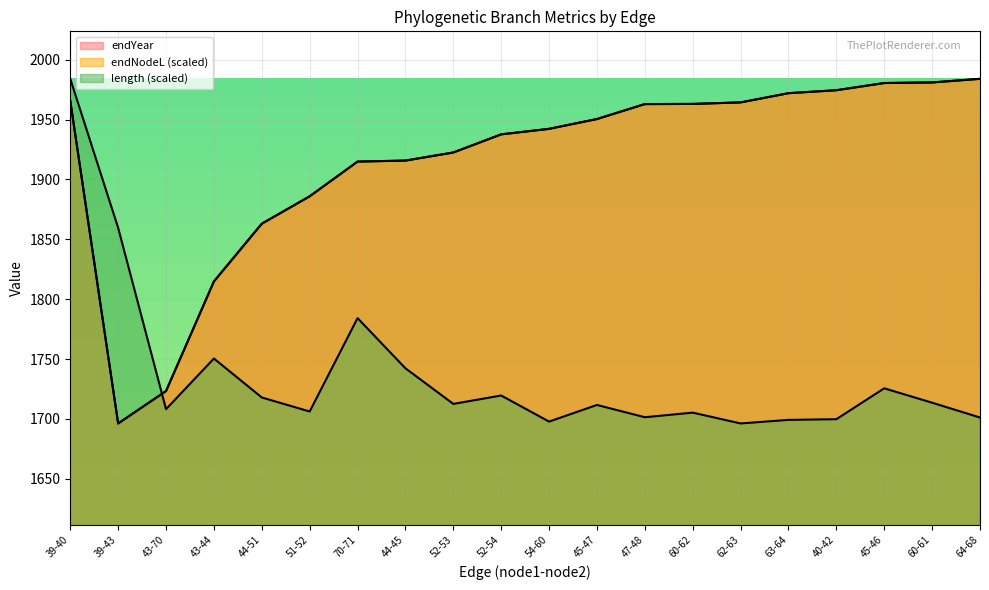

What is the spread (max minus min) of values at 43-70?

15.2